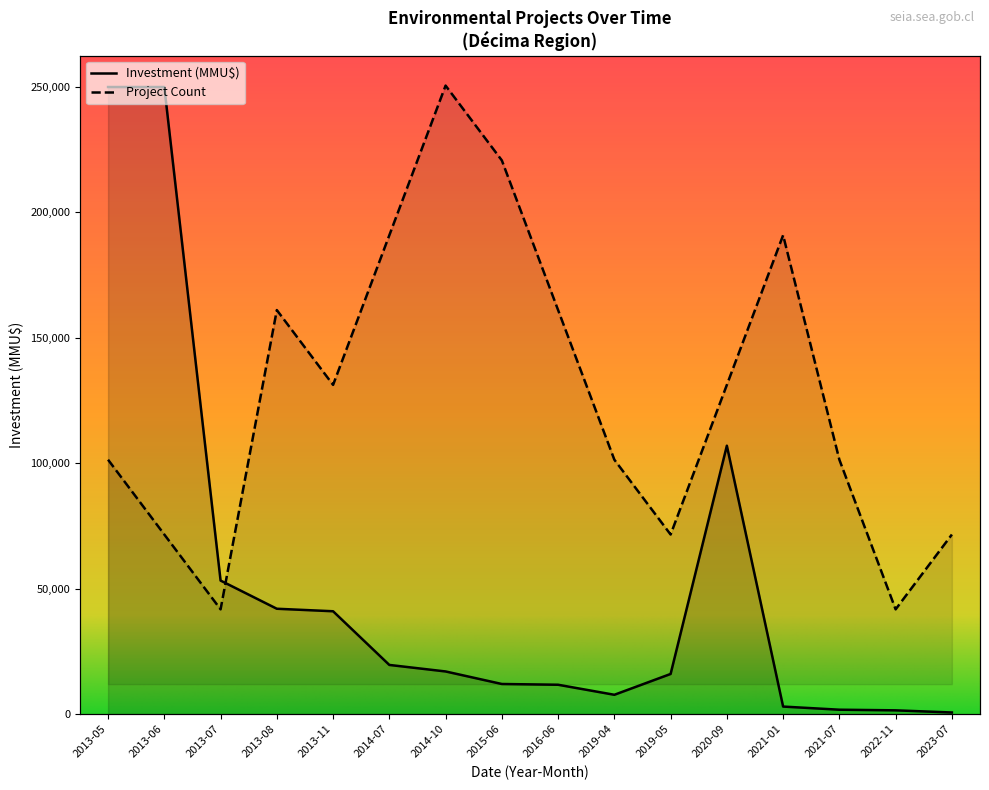

What is the label of the 6th point from the right?

2019-05